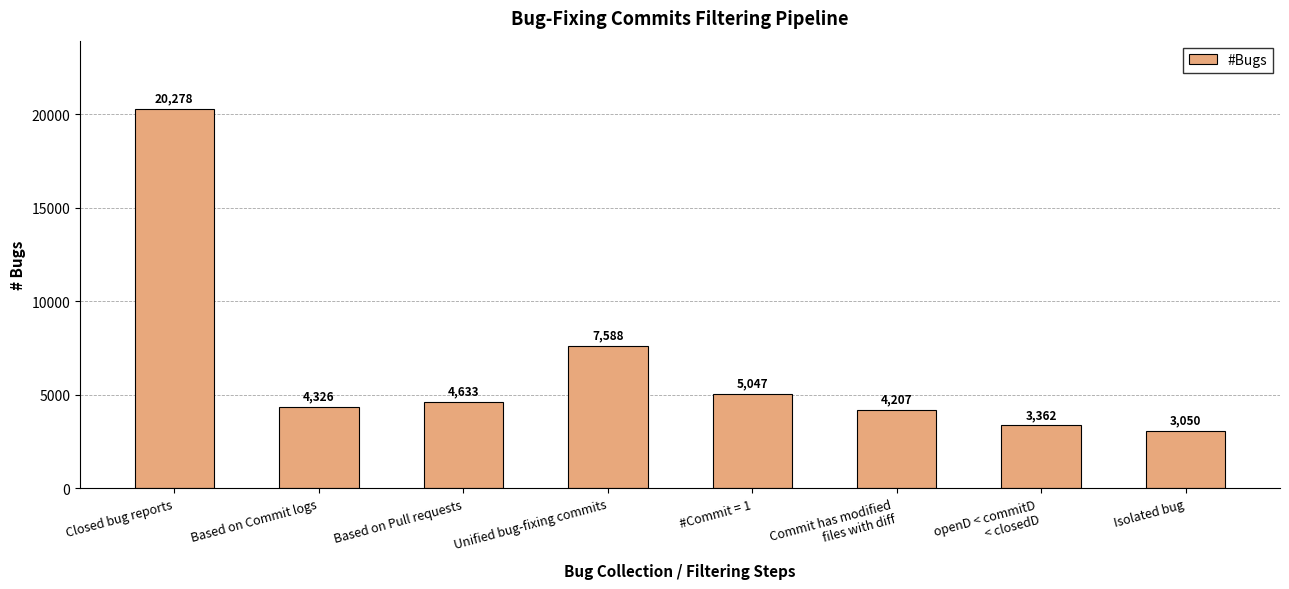

How many categories are shown in the chart?

8